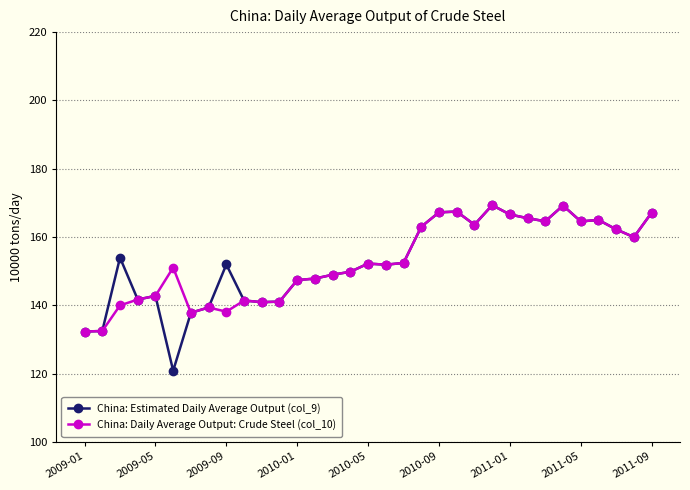

True or false: China: Estimated Daily Average Output (col_9) has more than 2 interior local peaks.

True